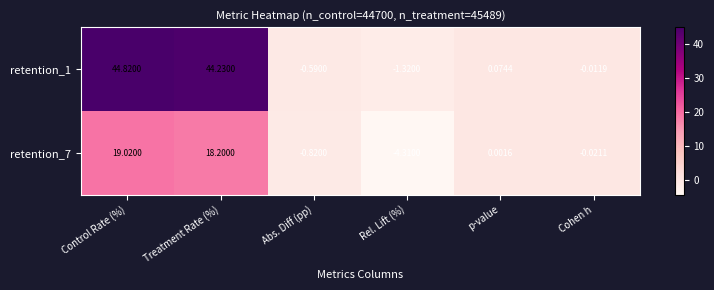

How many negative values does the retention_7 series have?

3